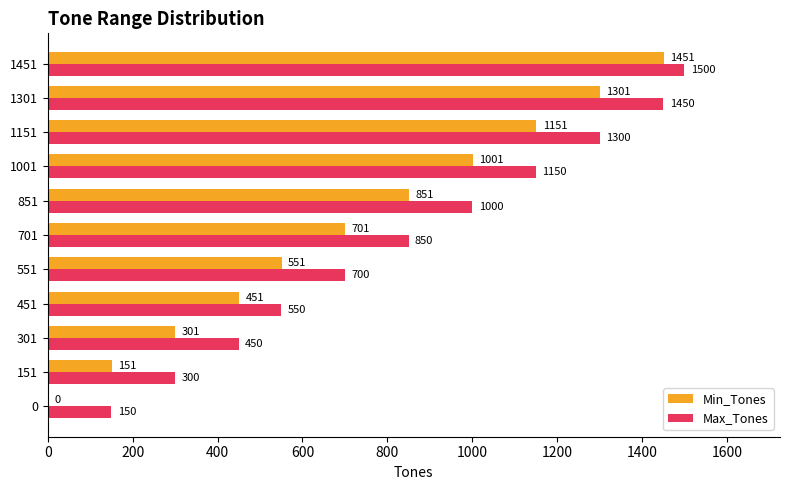

The value of Min_Tones at 1151 is 1151. True or false?

True